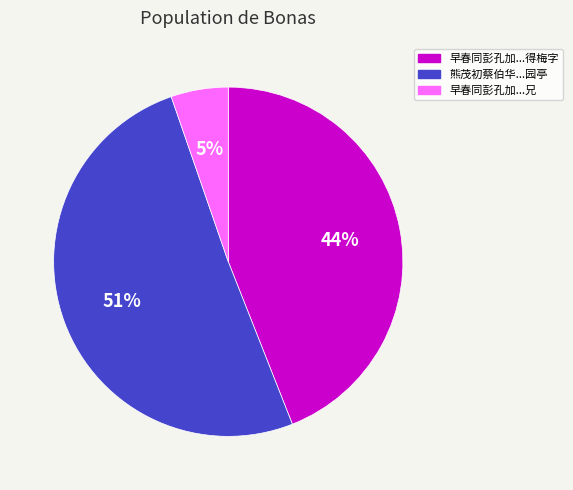

To the nearest percent, what is the average slice percentage?

33%